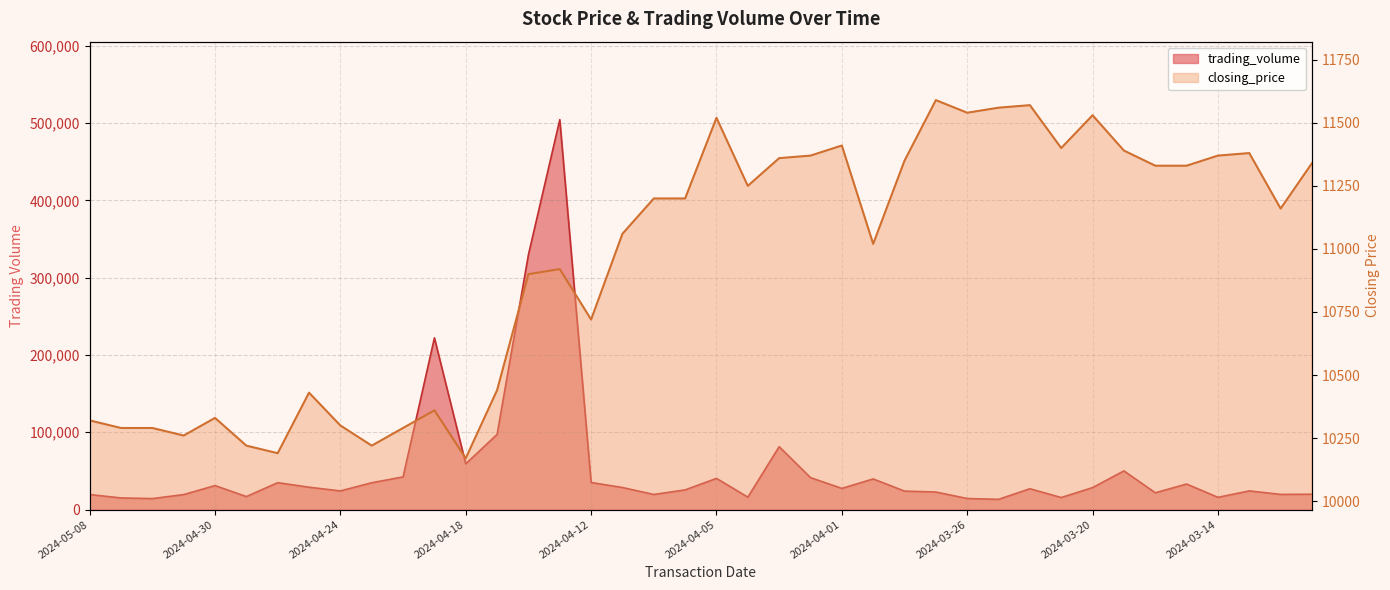

True or false: trading_volume and closing_price cross at least once.

False